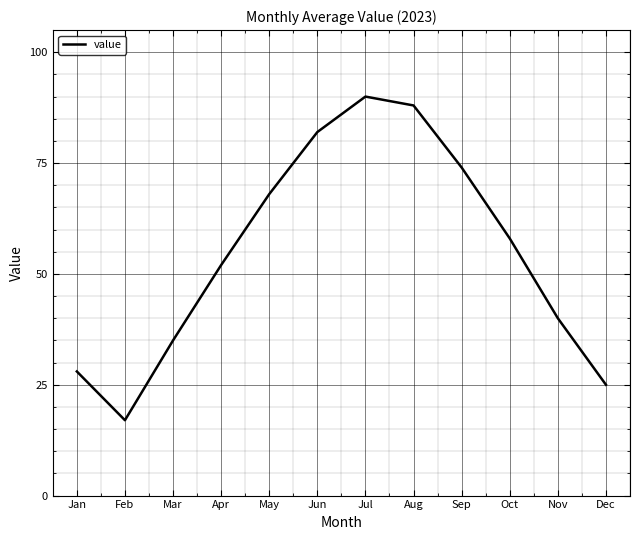

Count the number of data series in this chart.

1